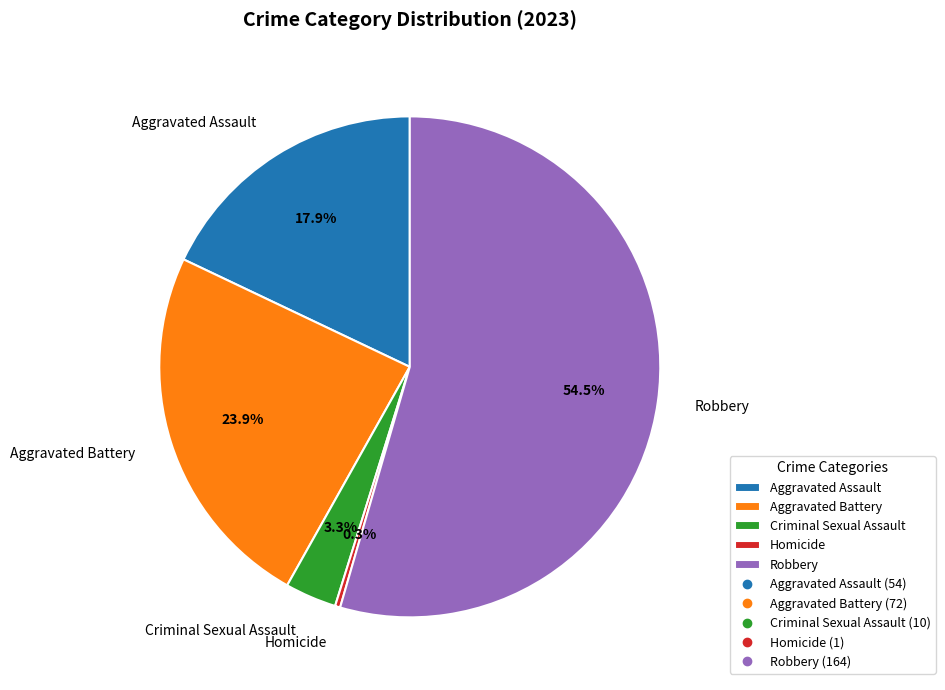

Do Aggravated Assault and Criminal Sexual Assault together represent more than half of the pie?

No